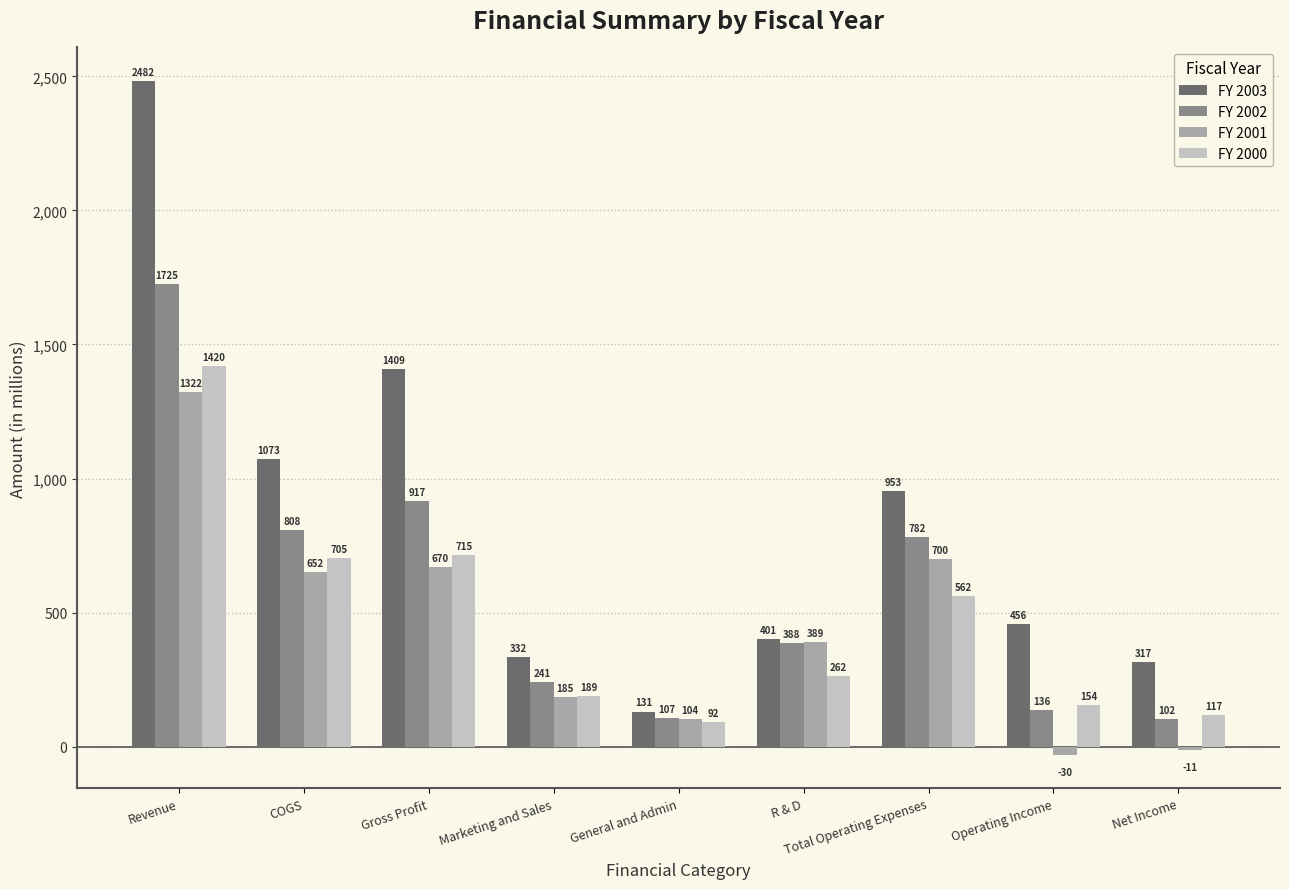

Where is FY 2003 nearest to the value 1306?

Gross Profit